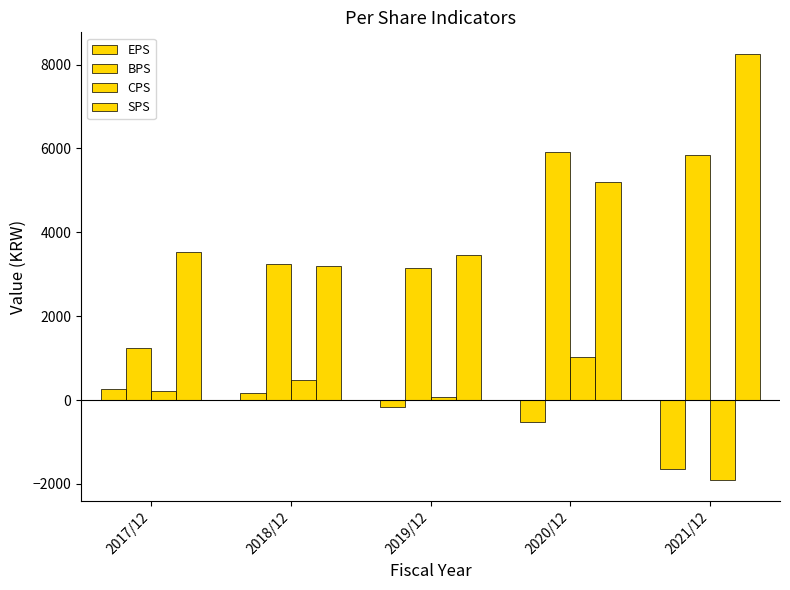

Count the number of categories in the chart.

5